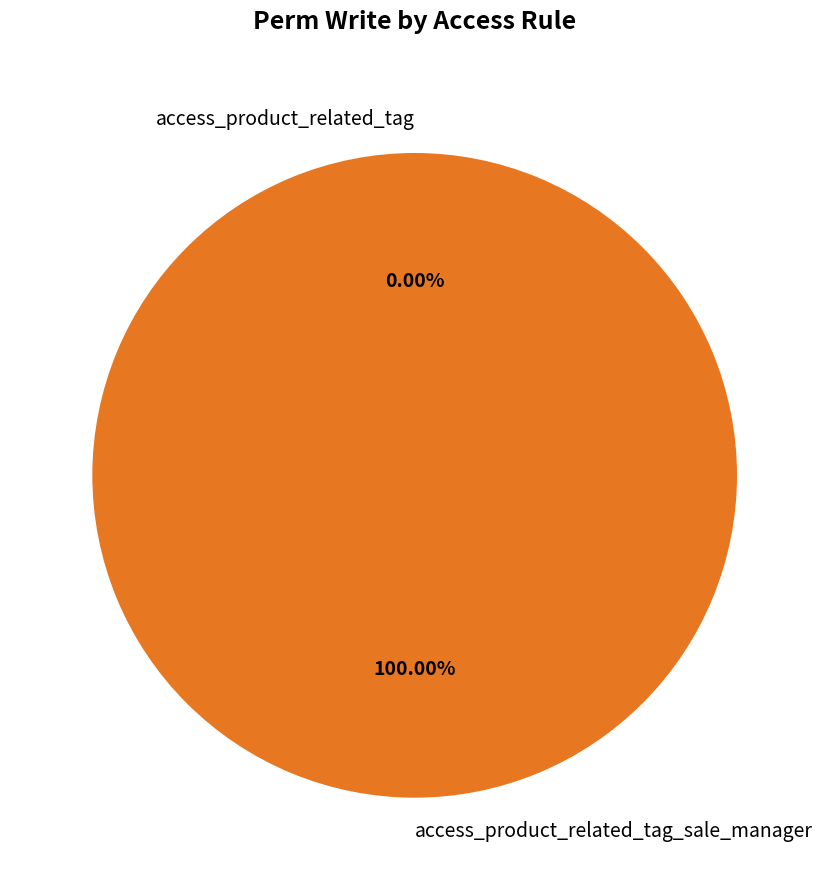

To the nearest percent, what is the combined percentage of access_product_related_tag and access_product_related_tag_sale_manager?

100%